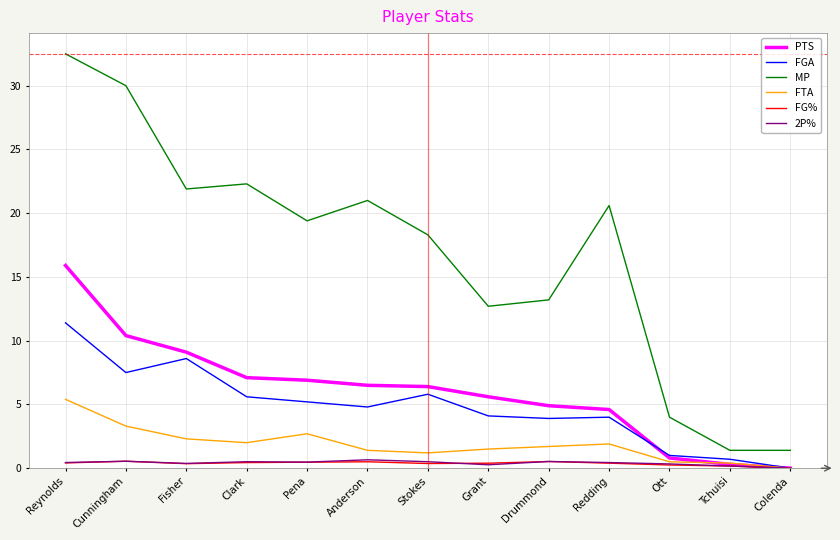

Which category has the highest value across all series?

Reynolds